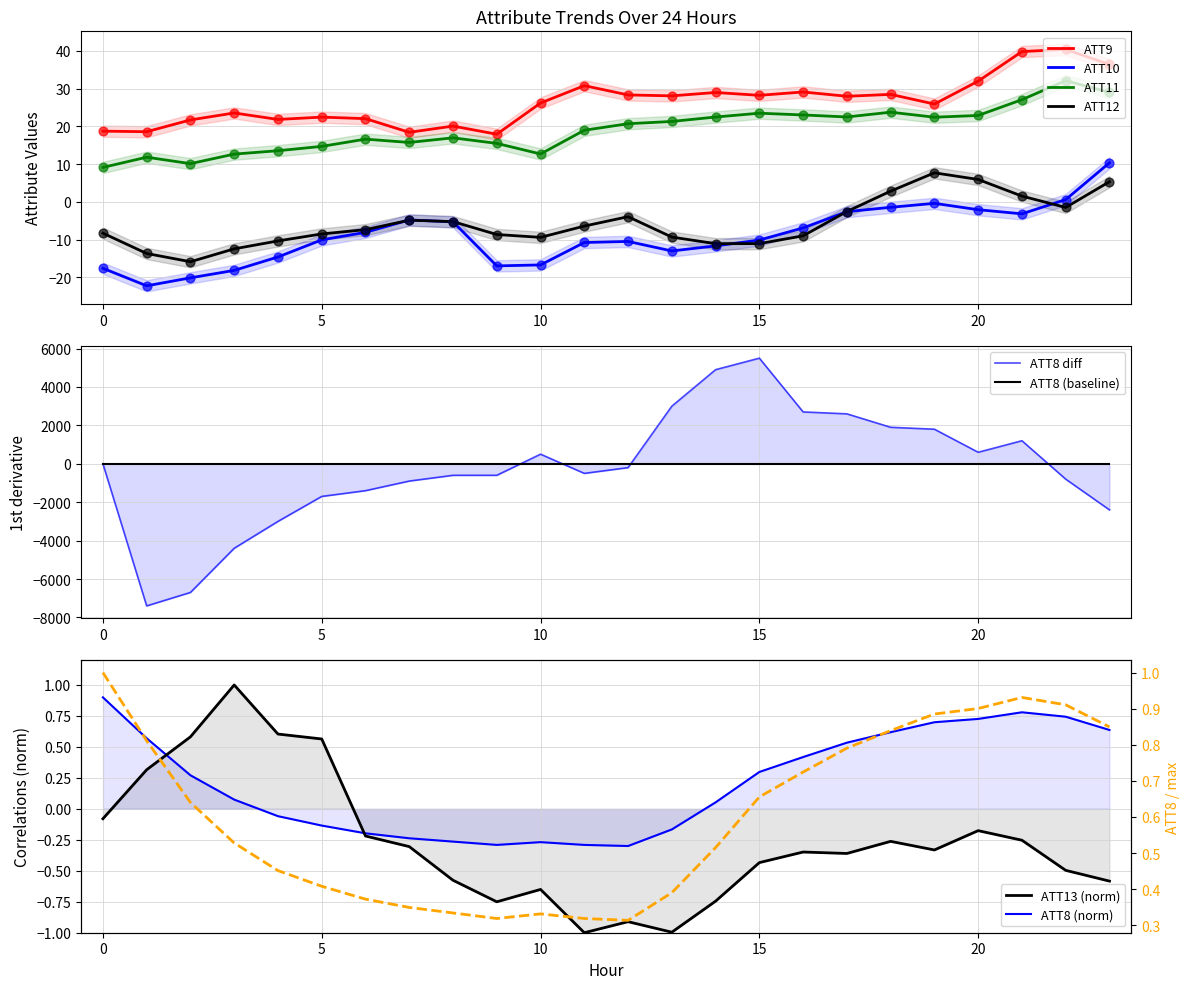

What are all the series names shown in the legend?

ATT8, ATT9, ATT10, ATT11, ATT12, ATT13